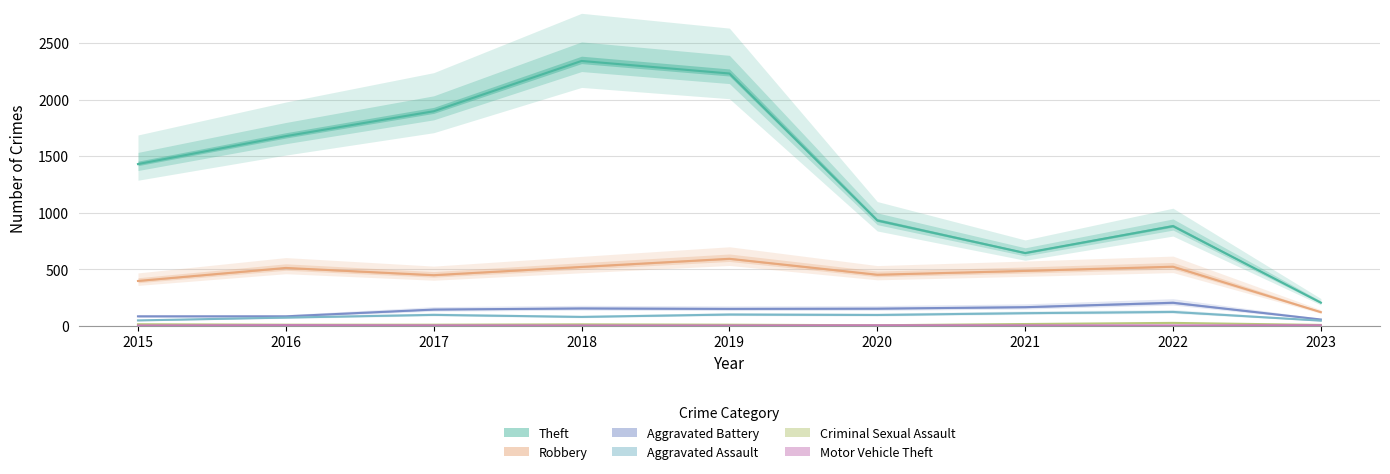

Between 2020 and 2021, which is larger?

2020